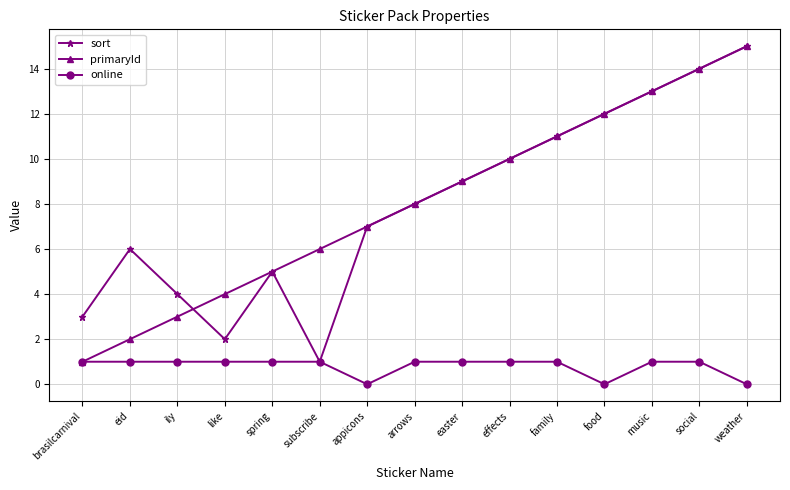

What is the label of the 5th point from the right?

family